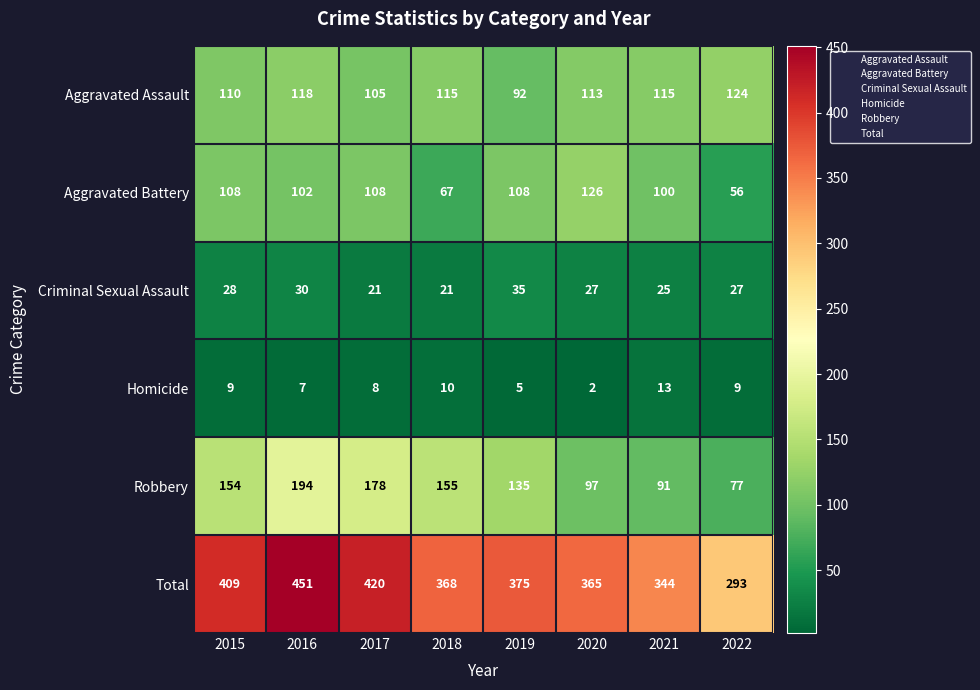

What is the average value of the Robbery series?

135